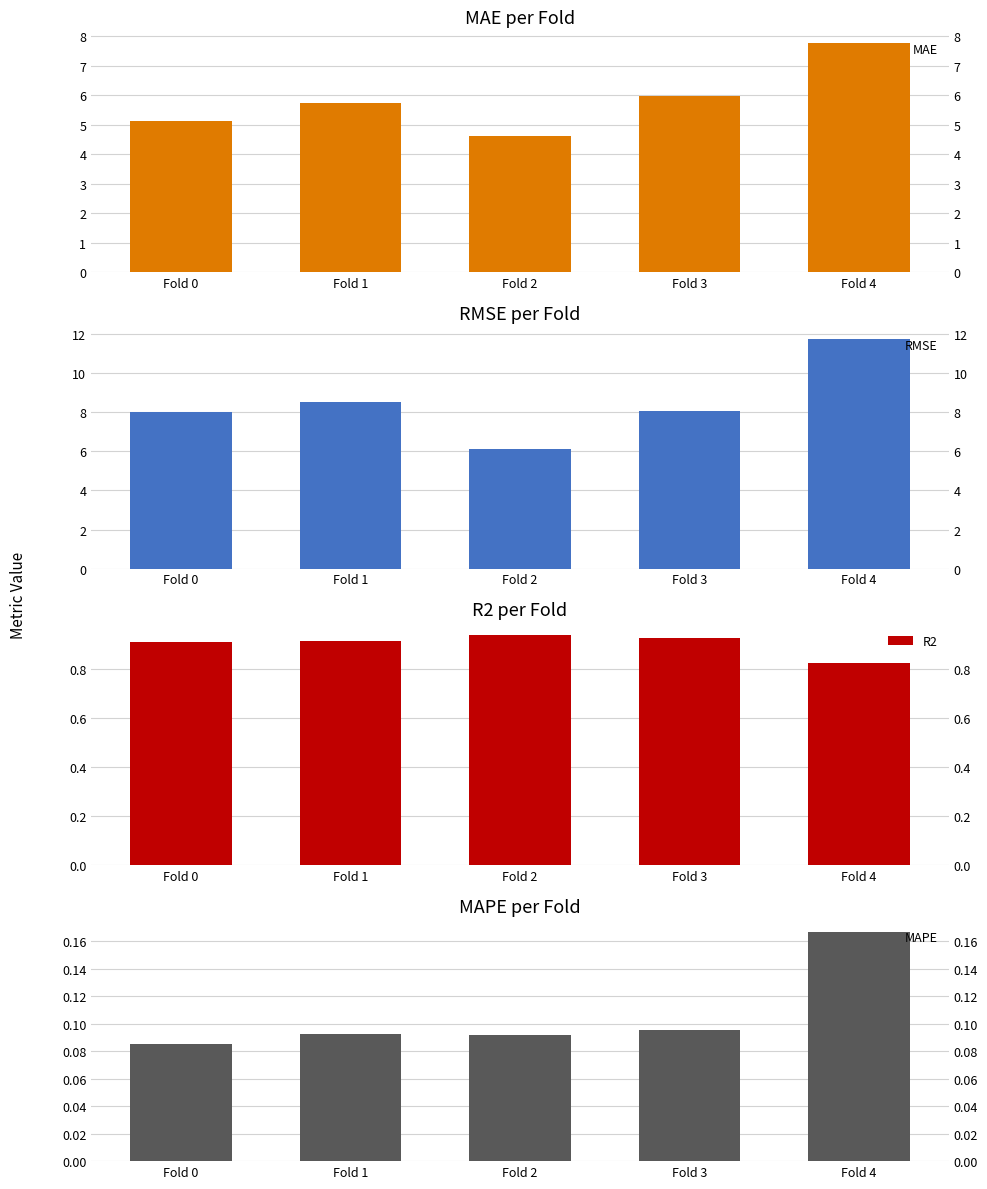

What is the difference between the MAE values at Fold 4 and Fold 0?

2.6